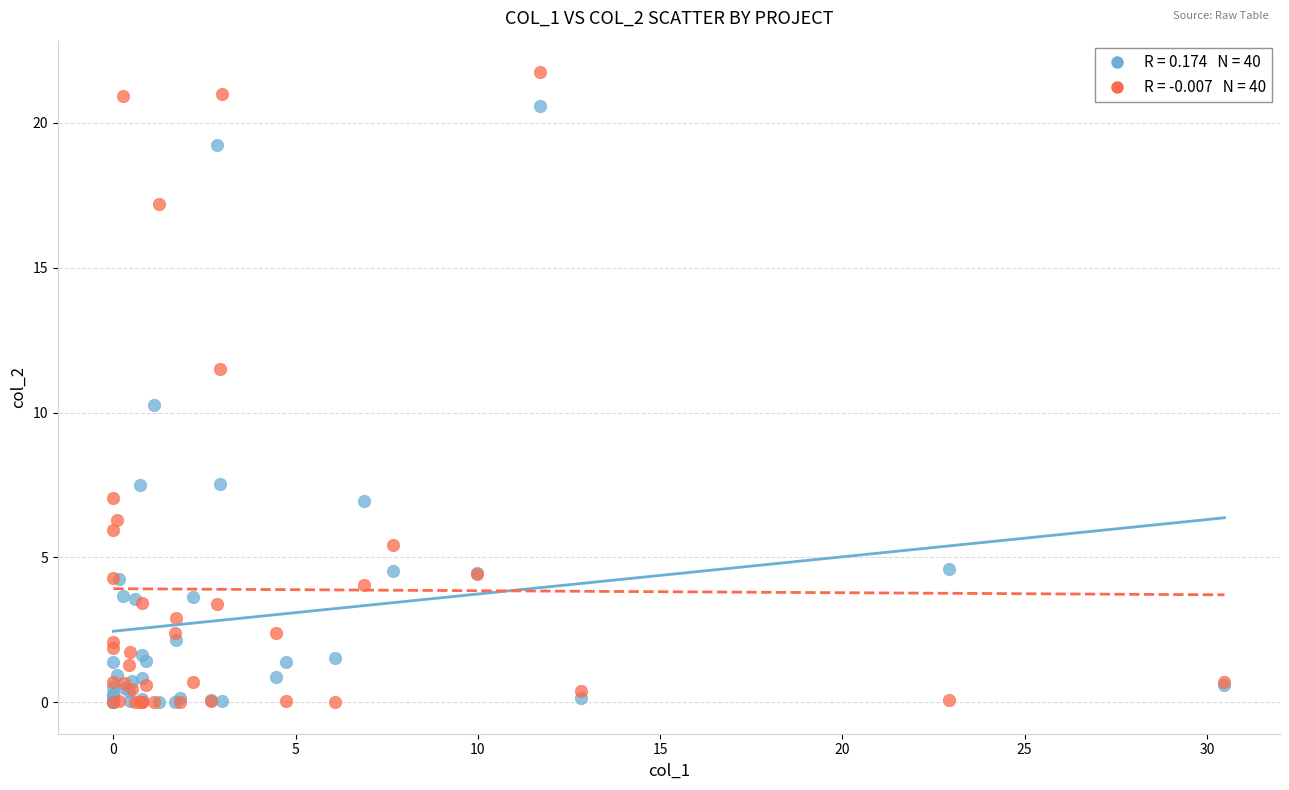

Across all series, what Y value is closest to 10?

10.3